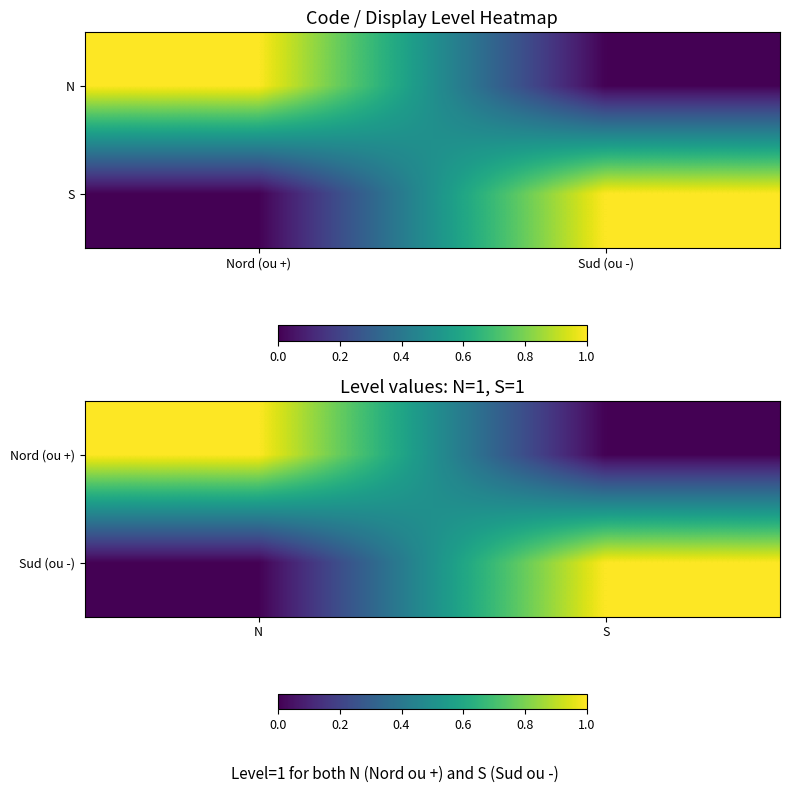

At which label does Sud (ou -) reach its peak?

S